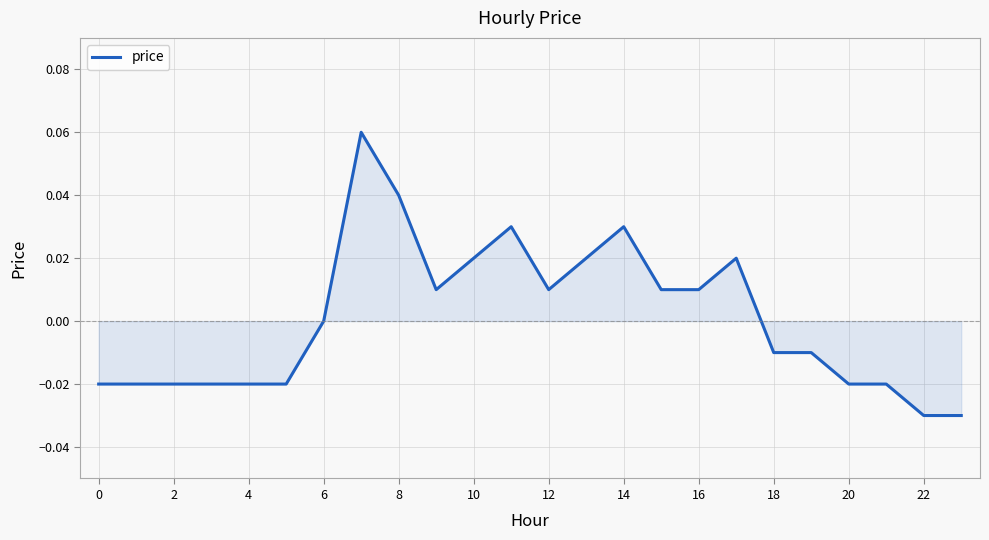

Is it true that the value at 6 is 0.0?

True